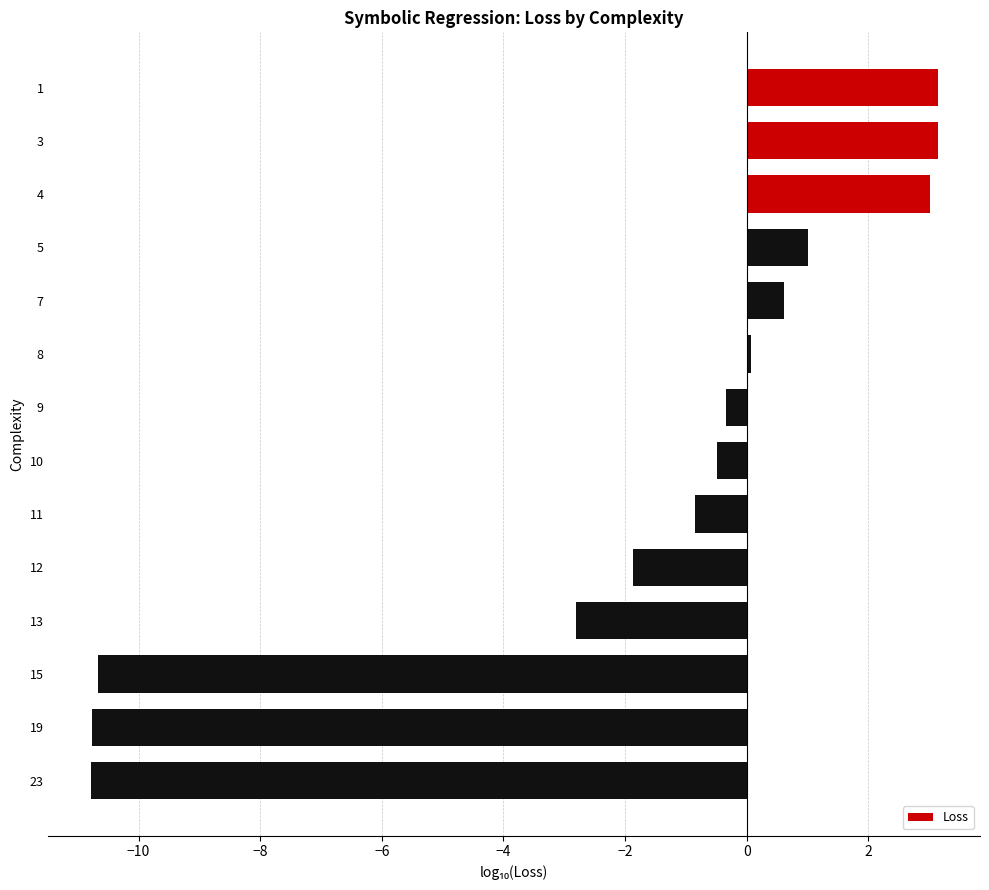

Is it true that the value at 13 is -0.8?

False